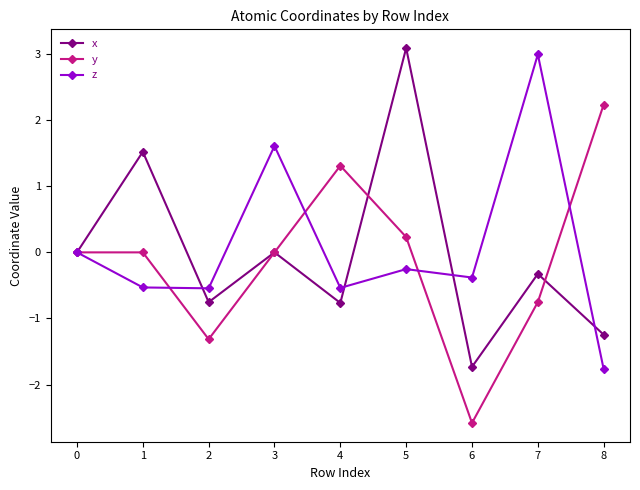

What is the highest value of the x series?

3.1